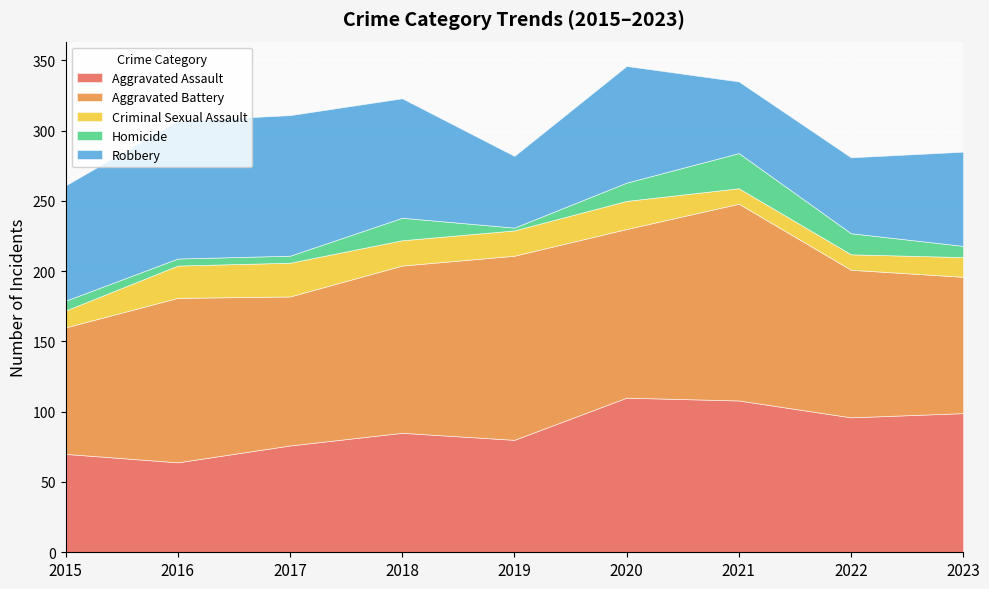

How many data points in Robbery are less than 82?

4